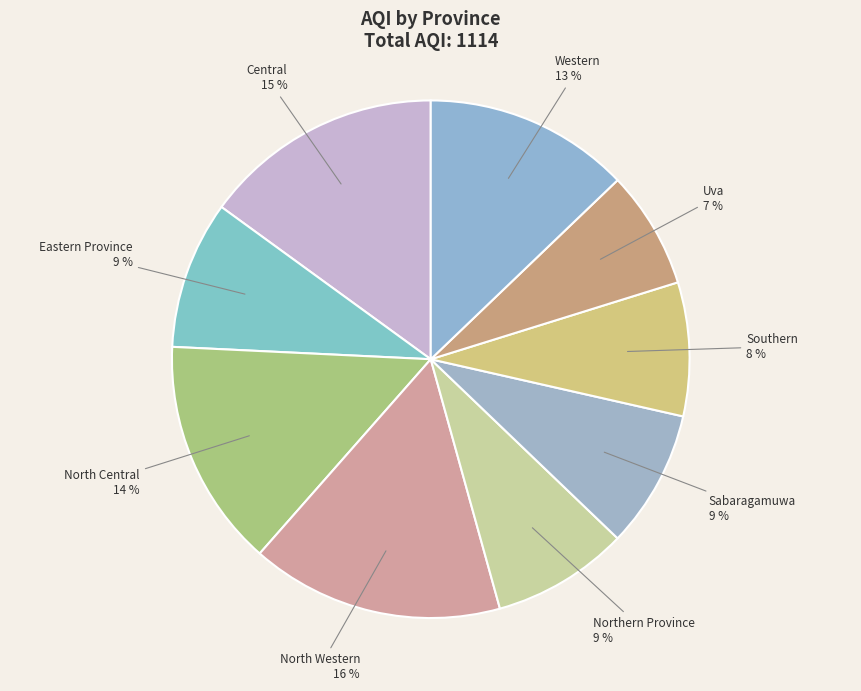

Is there a majority slice in this chart?

No